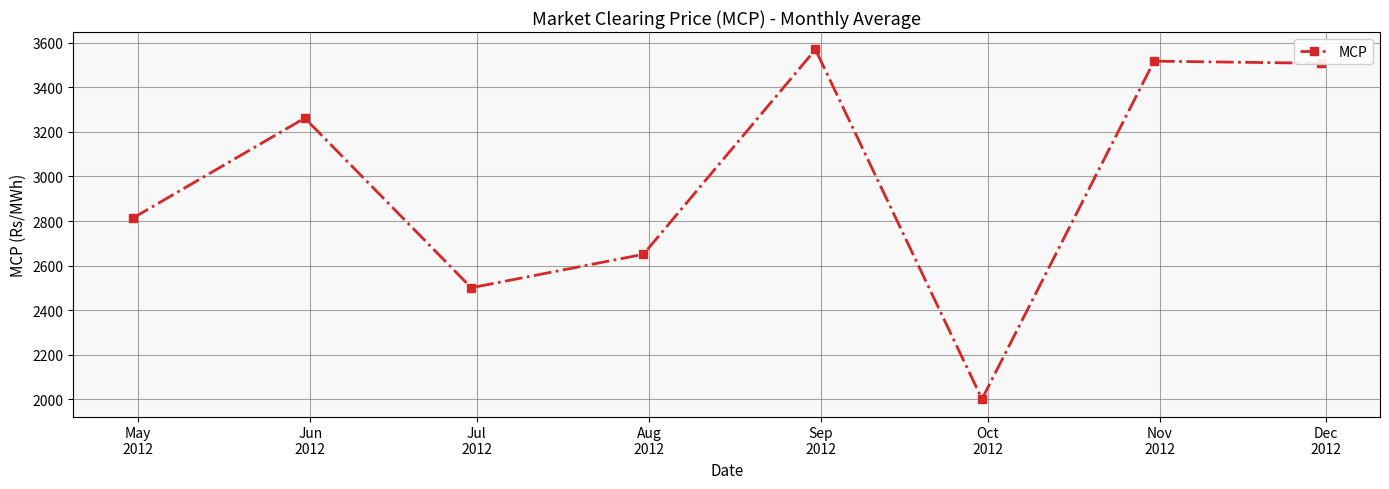

Reading left to right, what are all the values shown in this chart?

2812.8	3262.1	2500.6	2650.5	3570.1	2000.9	3517.8	3508.1